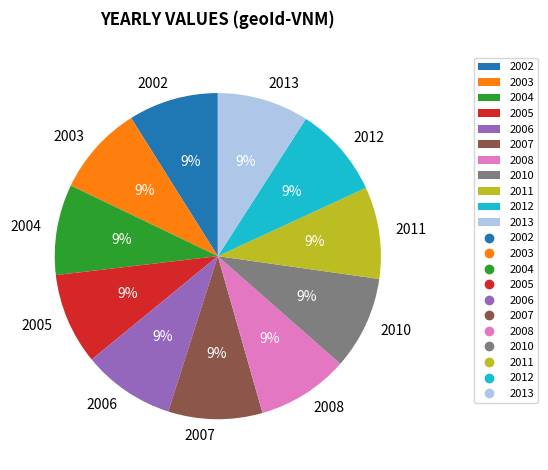

To the nearest percent, what percentage of the pie is 2002?

9%